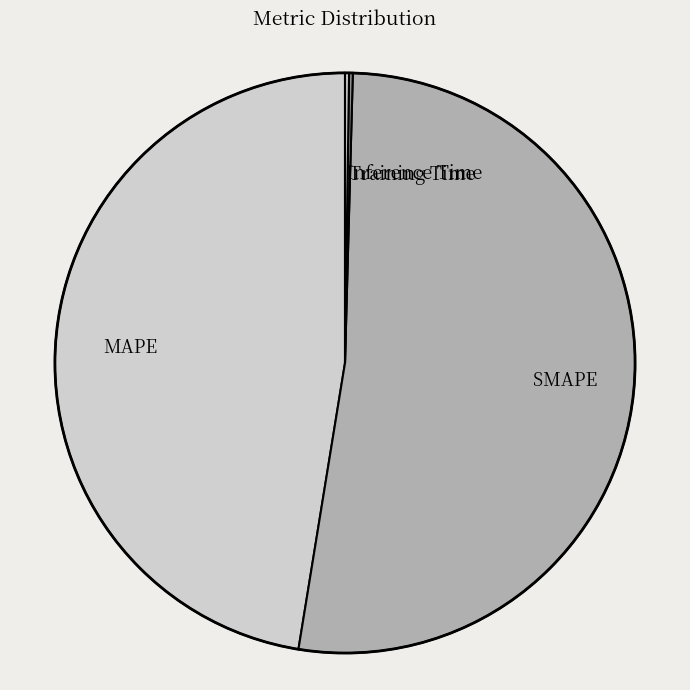

Is there a majority slice in this chart?

Yes